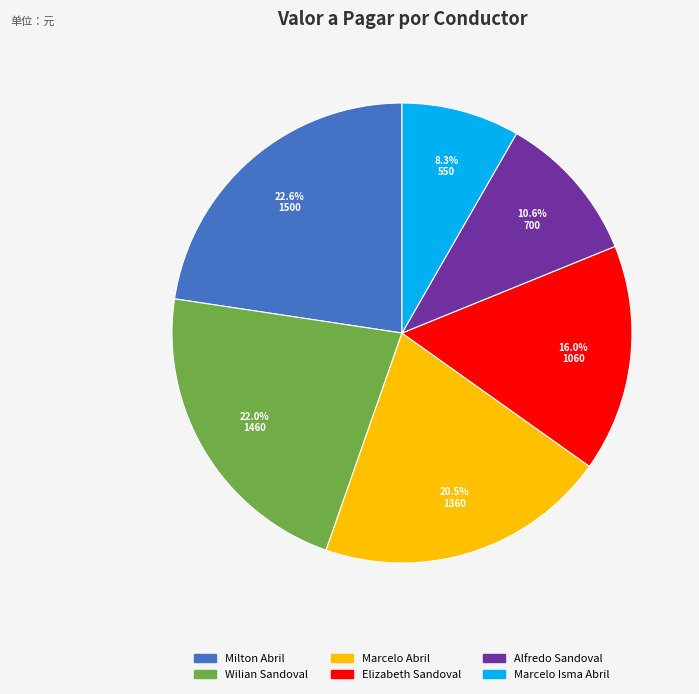

Count the number of slices in the pie.

6